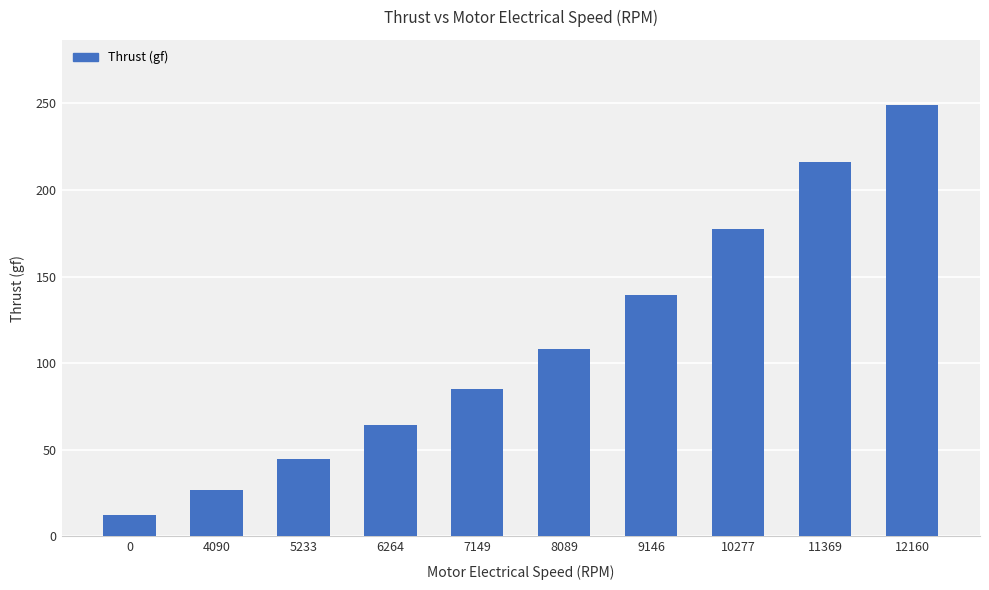

Does the chart contain any negative values?

No